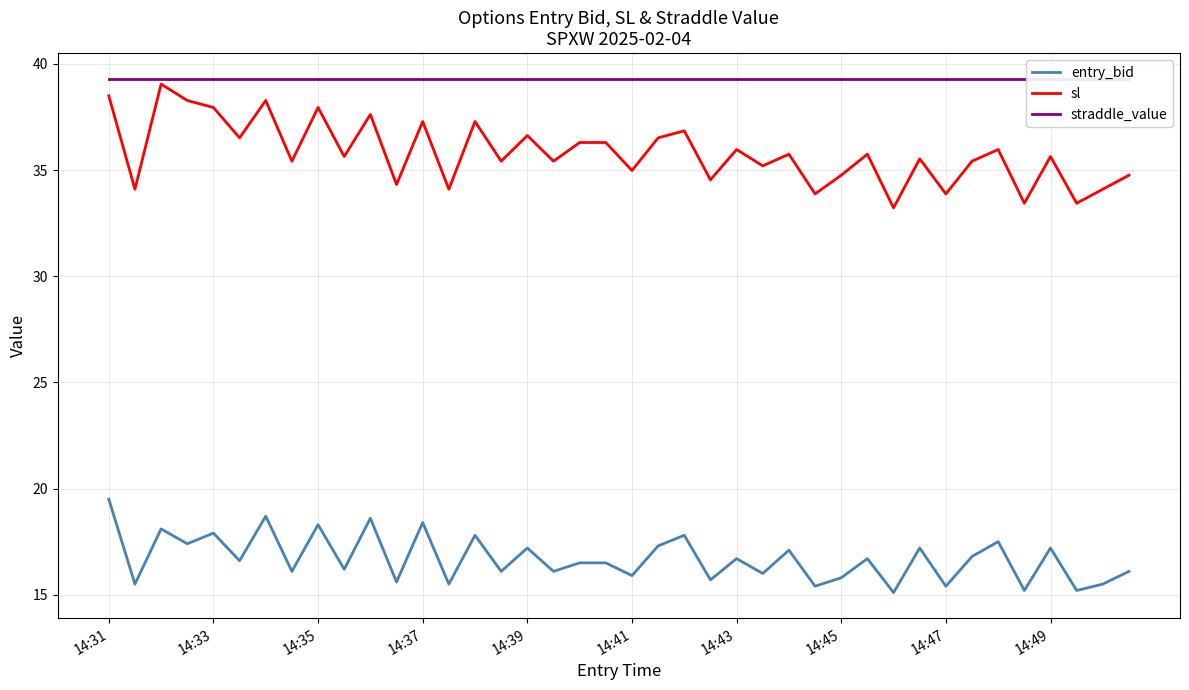

Rank the series at 14:31 from lowest to highest value.

entry_bid, sl, straddle_value